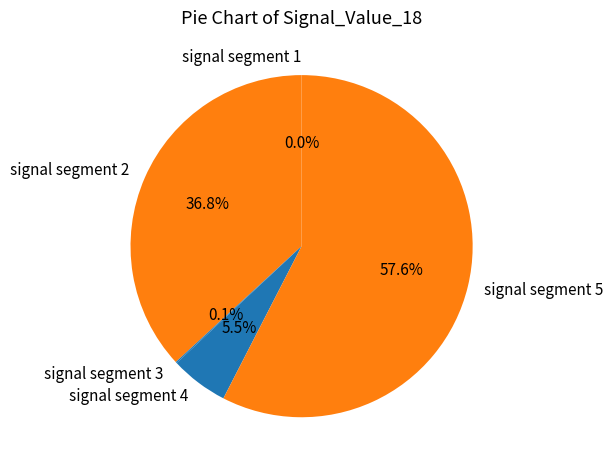

Which slice is the smallest?

signal segment 1